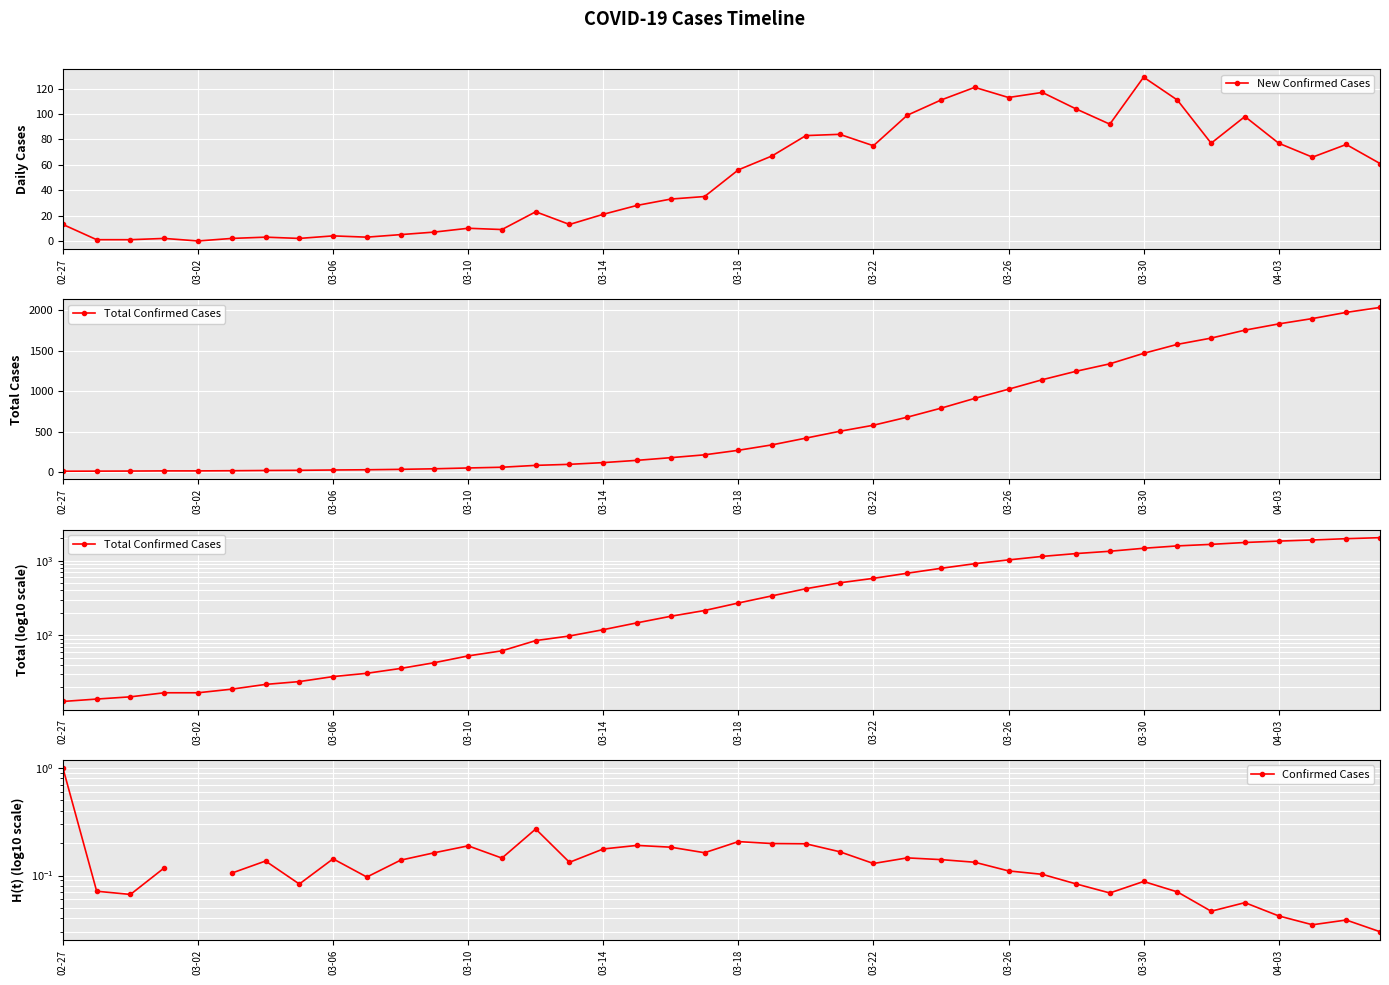

True or false: Total Confirmed Cases and New Confirmed Cases cross at least once.

False